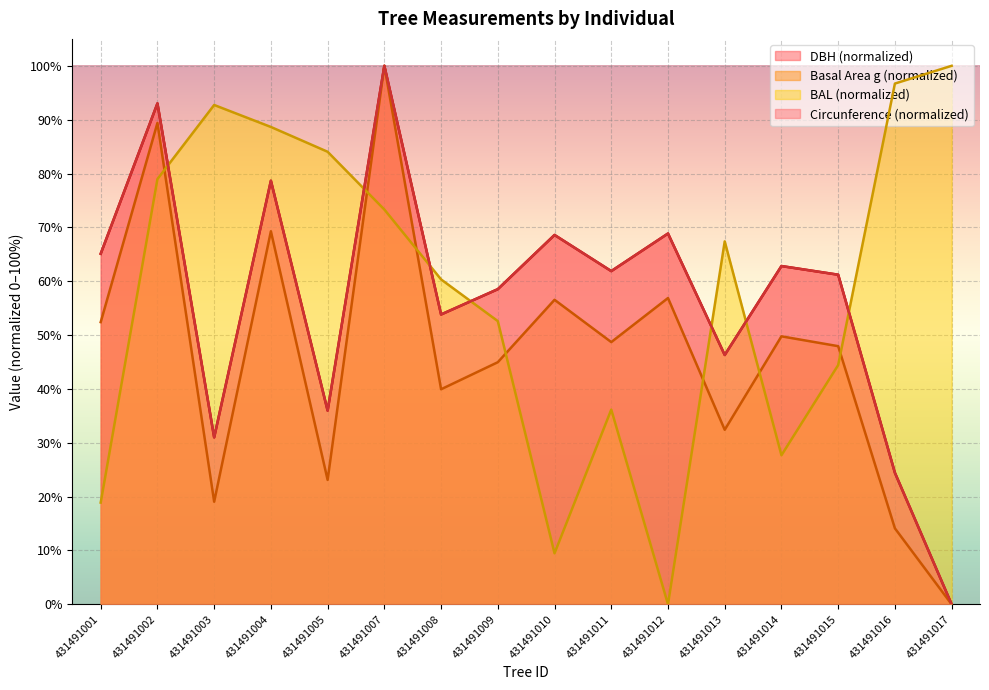

List the labels in order of g value, largest first.

431491007, 431491002, 431491004, 431491012, 431491010, 431491001, 431491014, 431491011, 431491015, 431491009, 431491008, 431491013, 431491005, 431491003, 431491016, 431491017